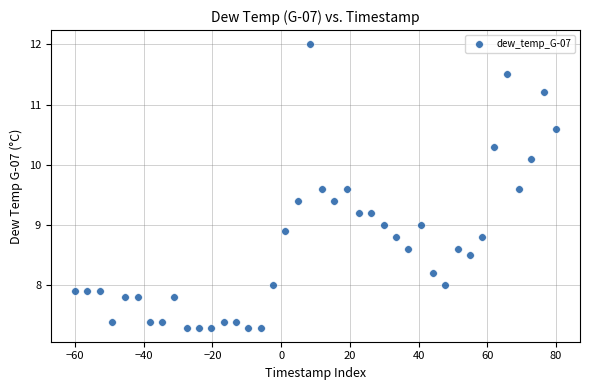

What is the range of X values (max minus min)?

140.0